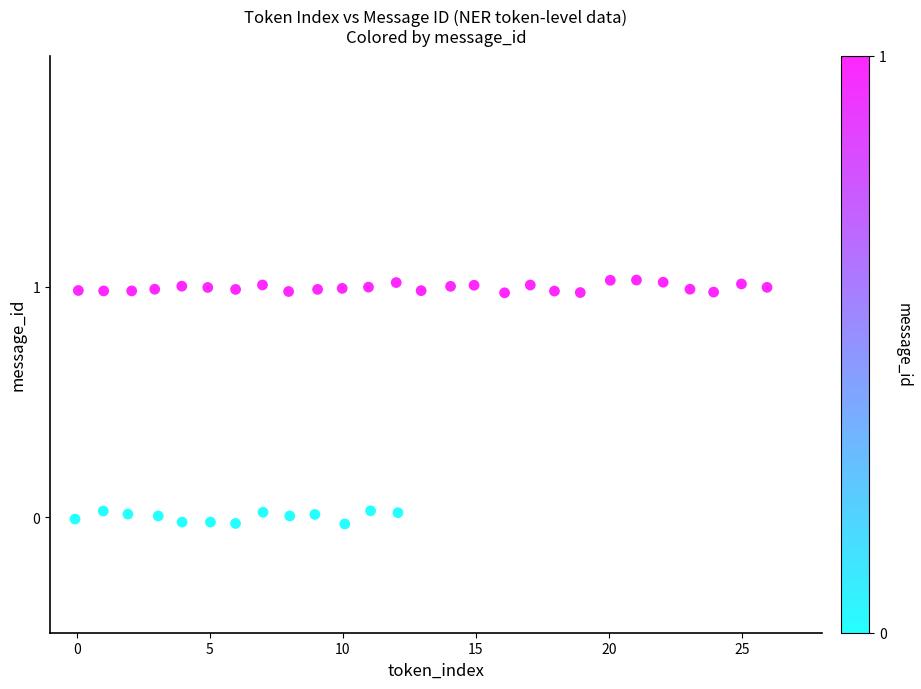

What is the range of X values (max minus min)?

26.0